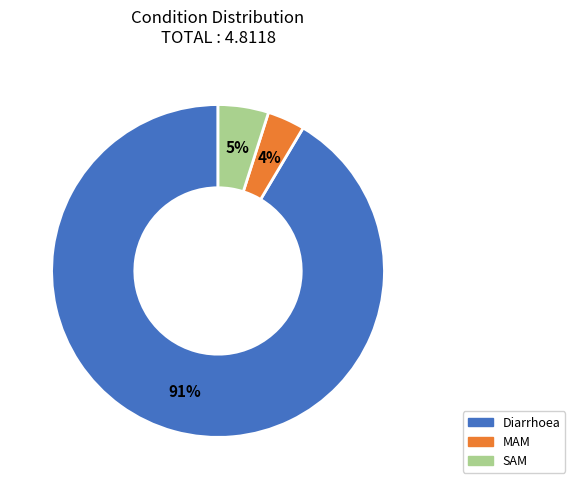

To the nearest percent, what is the combined percentage of Diarrhoea and SAM?

96%